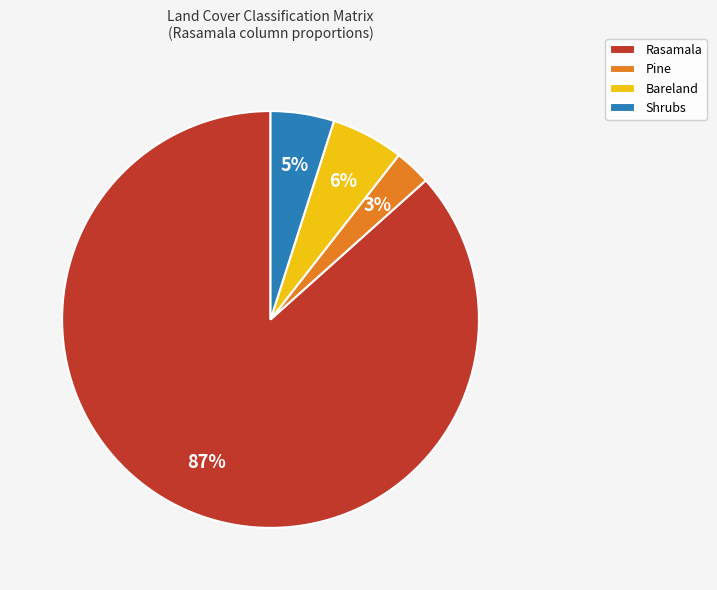

Rank the categories by value from lowest to highest.

Pine, Shrubs, Bareland, Rasamala